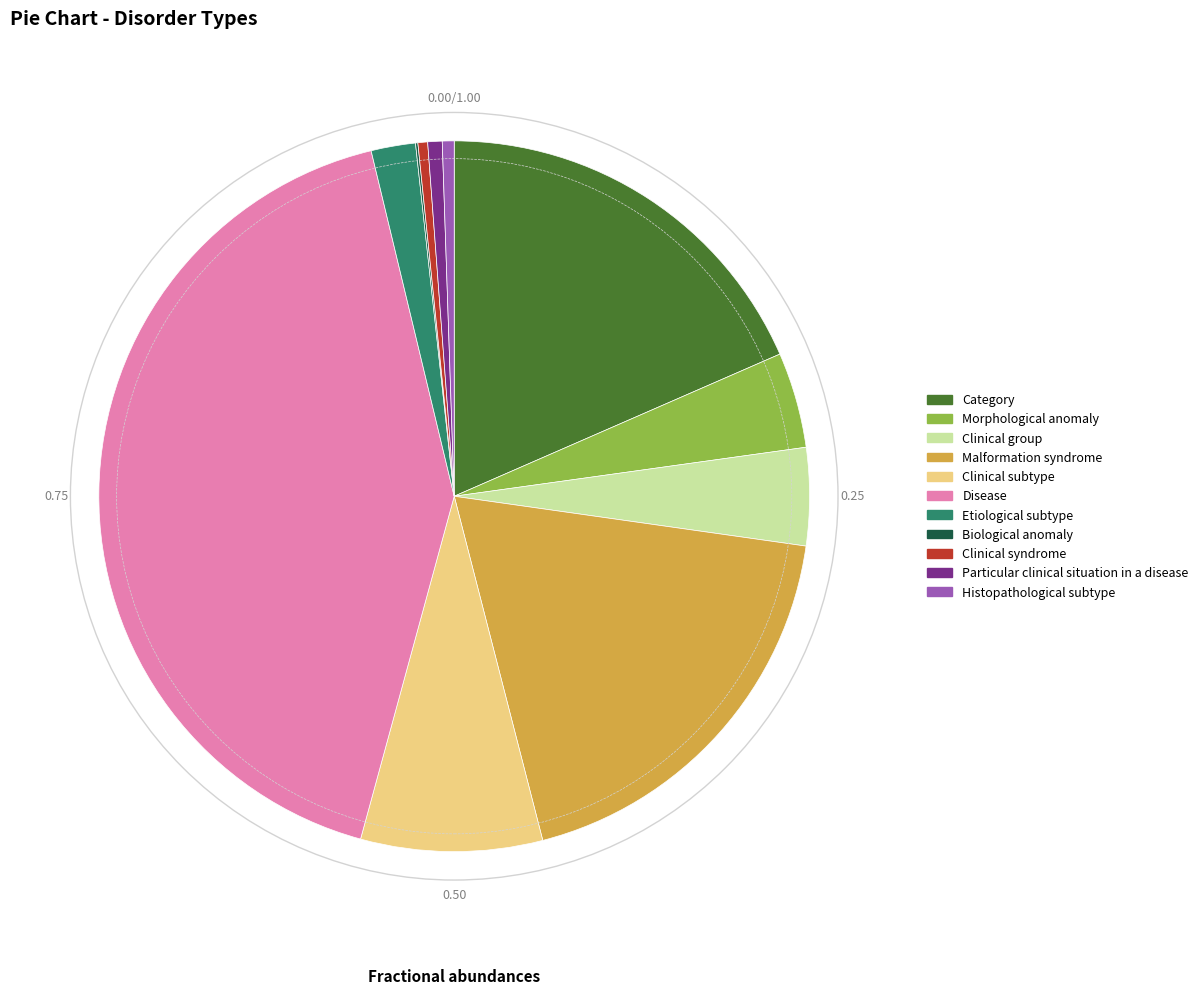

Does any single category account for the majority?

No